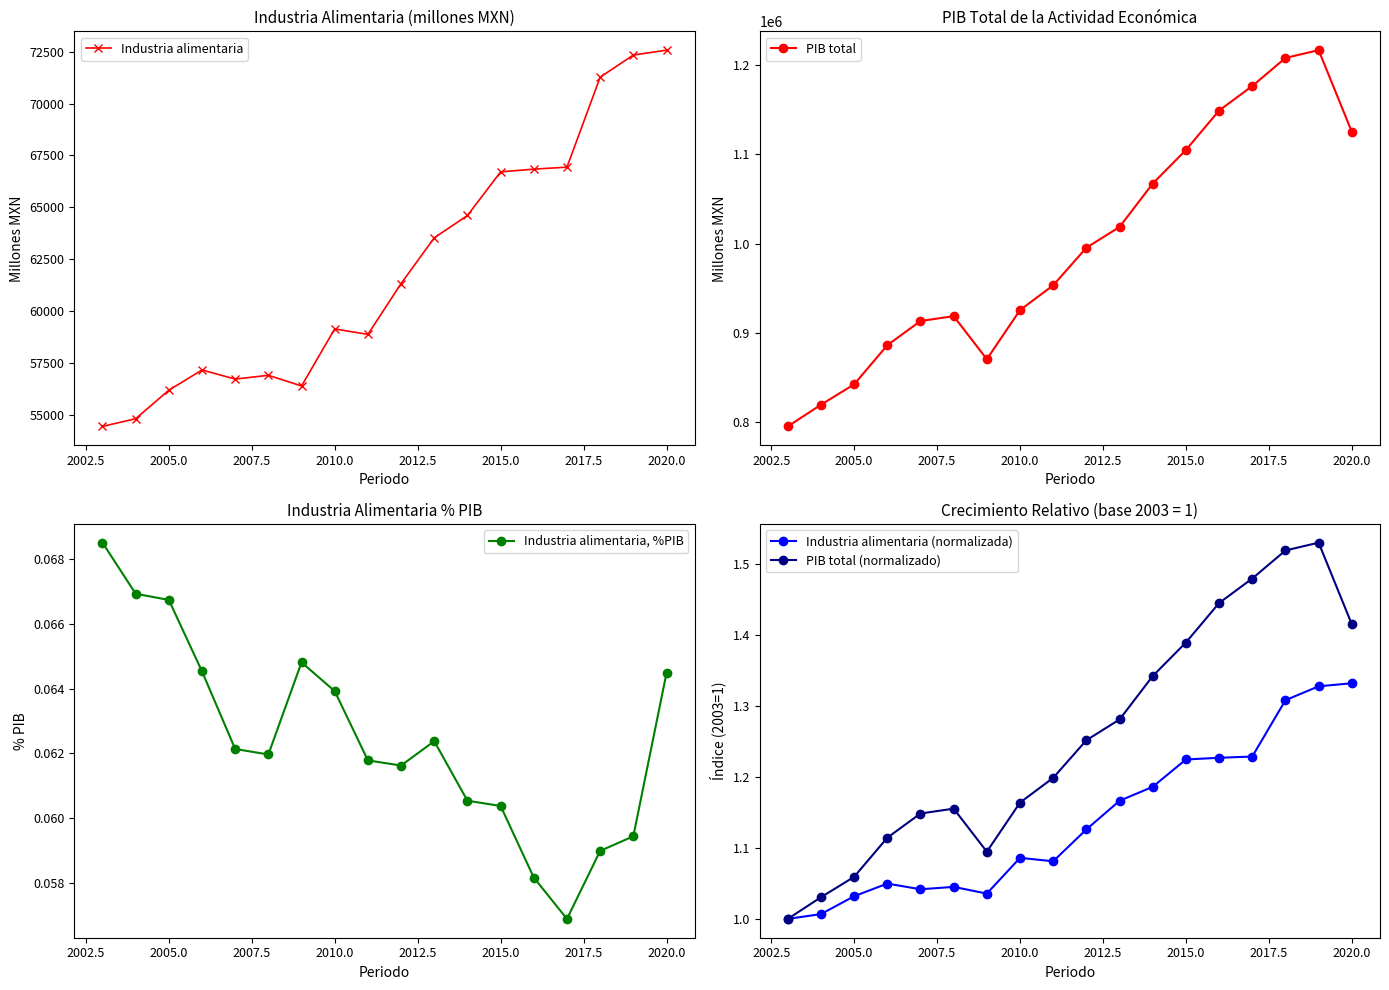

What is the minimum value for Industria alimentaria?

54464.4